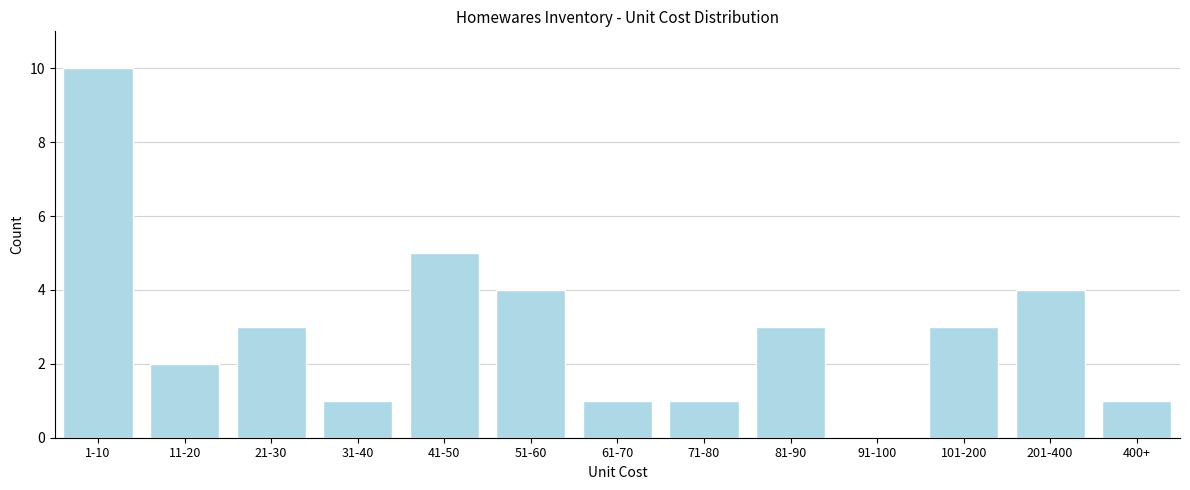

Reading left to right, transcribe all the data shown in this chart.

1-10=10	11-20=2	21-30=3	31-40=1	41-50=5	51-60=4	61-70=1	71-80=1	81-90=3	91-100=0	101-200=3	201-400=4	400+=1